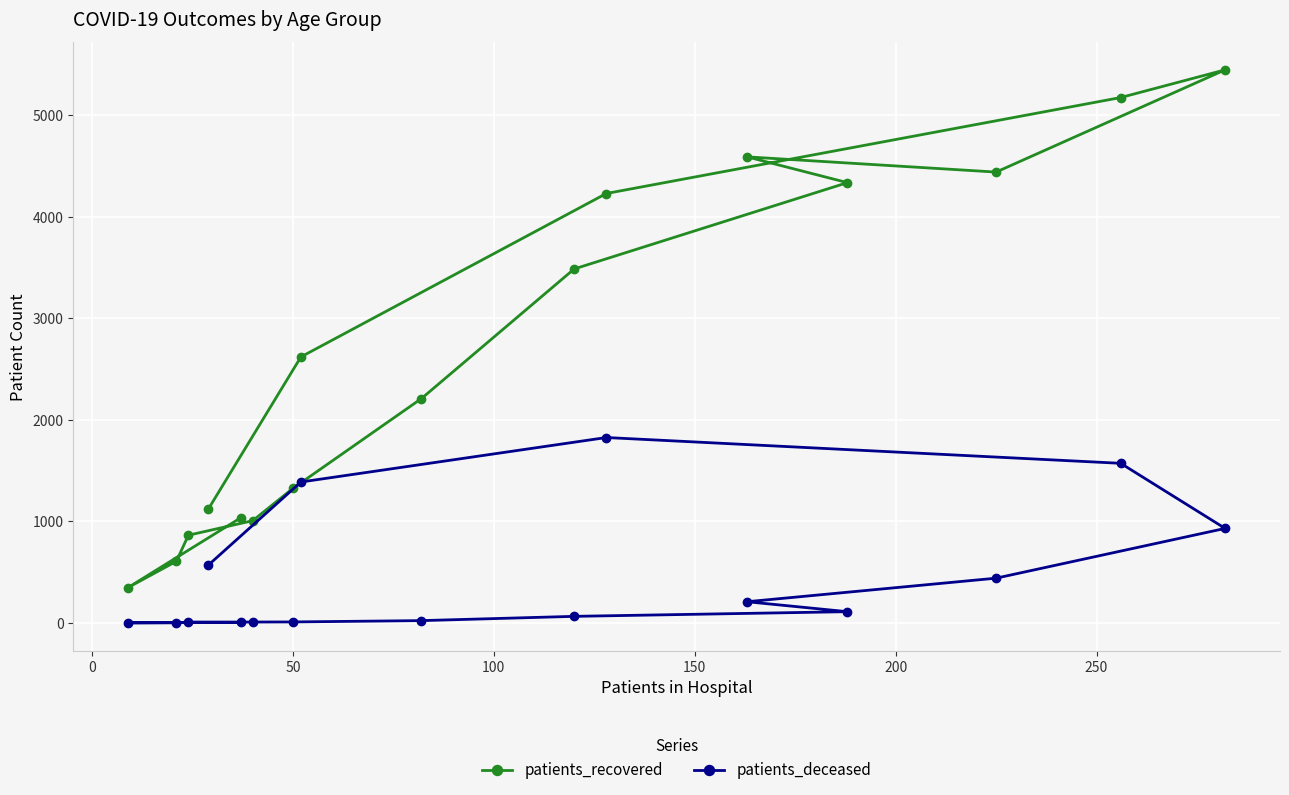

How many lines are shown in the chart?

2